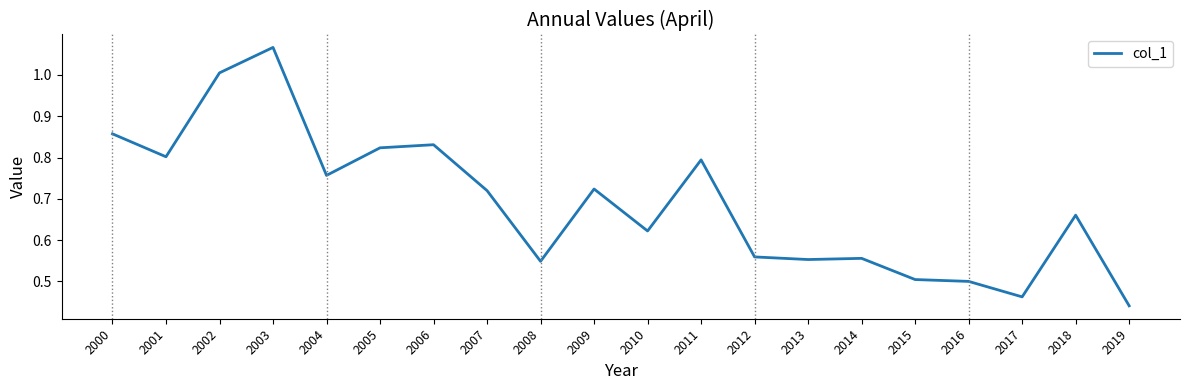

True or false: the data shows 0.8 at 2011.

True